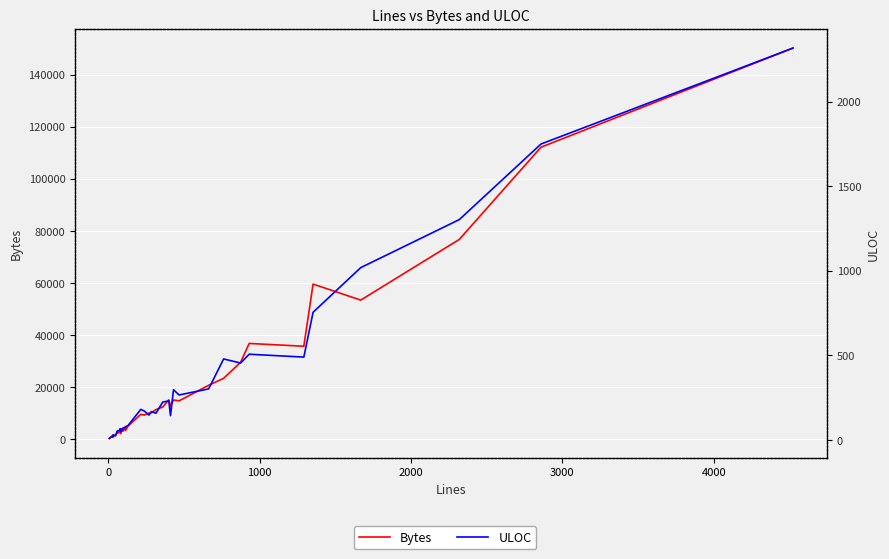

What is the value of the Bytes point at the 9th from the left?

1467